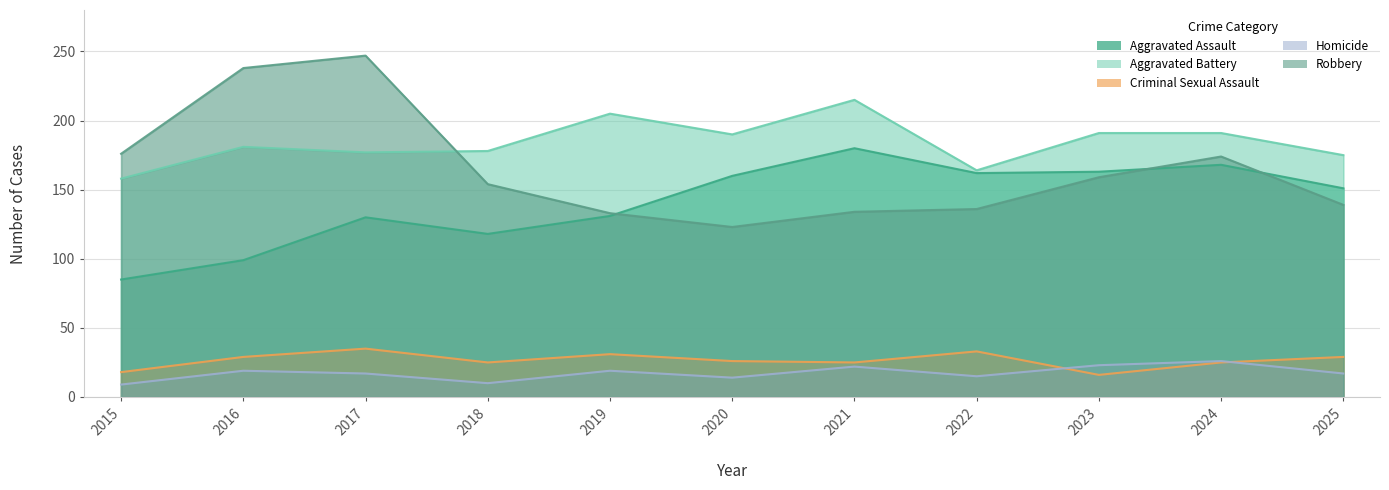

Where is the first local minimum for Criminal Sexual Assault?

2018